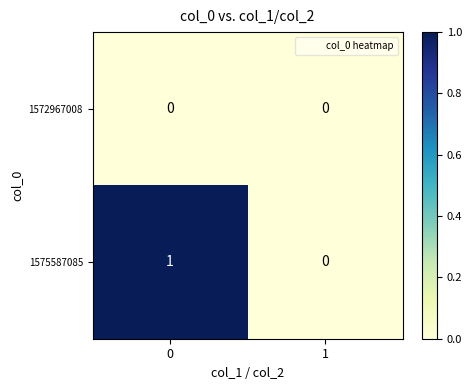

How many values in 1575587085 are above zero?

1